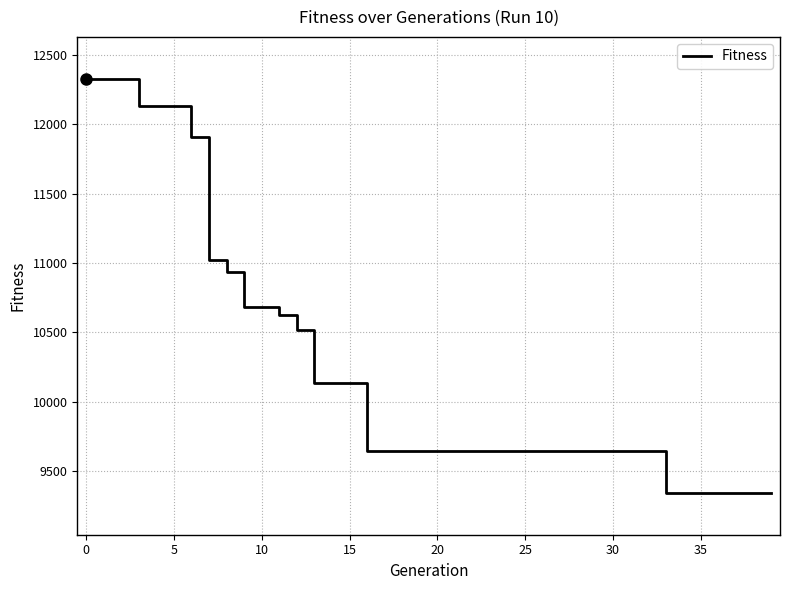

What is the difference between the maximum and minimum values?

2987